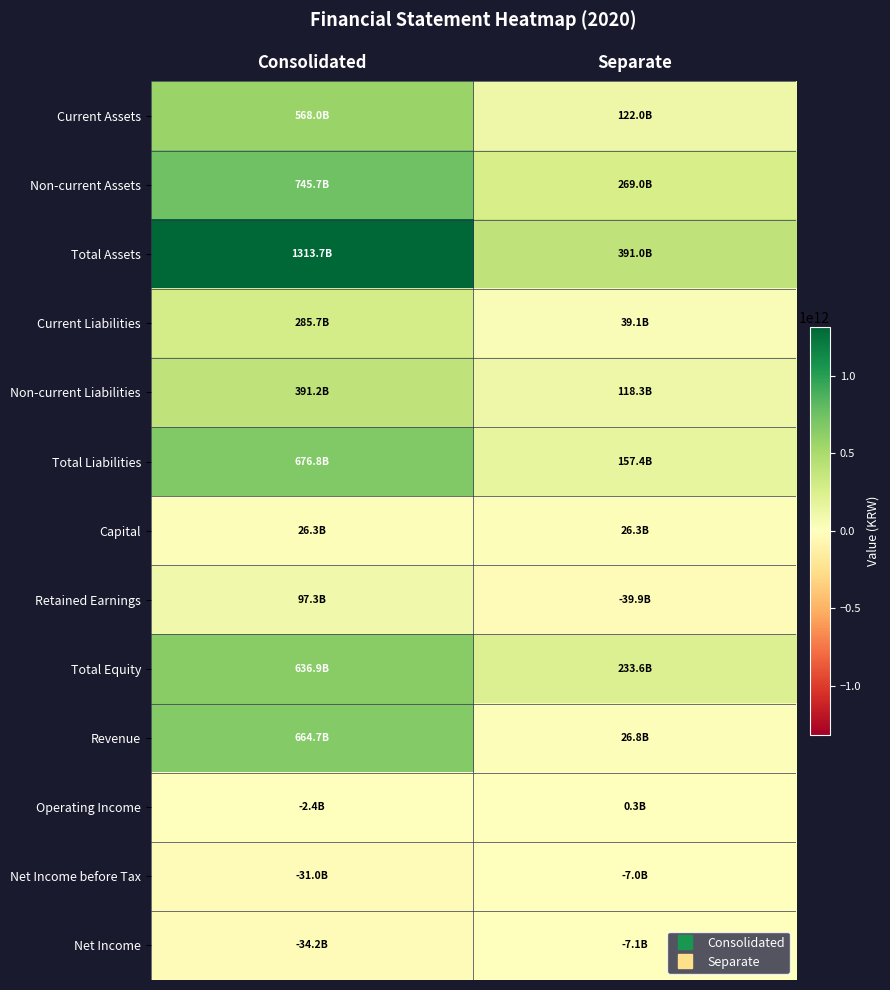

Reading right to left, extract all data points from this chart.

Current Assets: Separate=122000043660	Consolidated=567975575925
Non-current Assets: Separate=268988579897	Consolidated=745734474826
Total Assets: Separate=390988623557	Consolidated=1313710050751
Current Liabilities: Separate=39072425029	Consolidated=285677964232
Non-current Liabilities: Separate=118318962909	Consolidated=391156500399
Total Liabilities: Separate=157391387938	Consolidated=676834464631
Capital: Separate=26274511000	Consolidated=26274511000
Retained Earnings: Separate=-39877928368	Consolidated=97330203549
Total Equity: Separate=233597235619	Consolidated=636875586120
Revenue: Separate=26759597356	Consolidated=664716825657
Operating Income: Separate=273356242	Consolidated=-2446838471
Net Income before Tax: Separate=-6958239963	Consolidated=-30981179788
Net Income: Separate=-7080304459	Consolidated=-34178922879